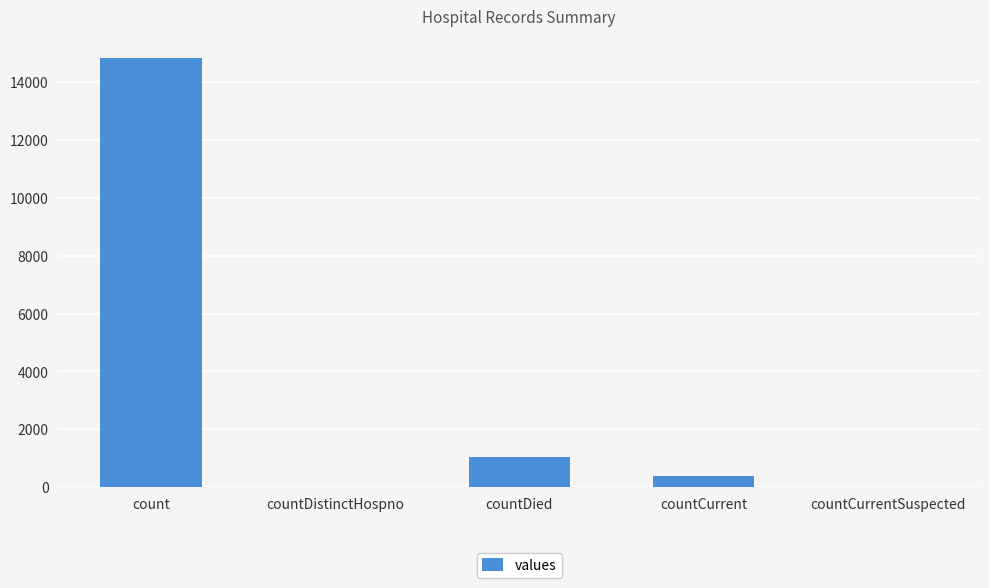

What is the greatest value displayed?

14832